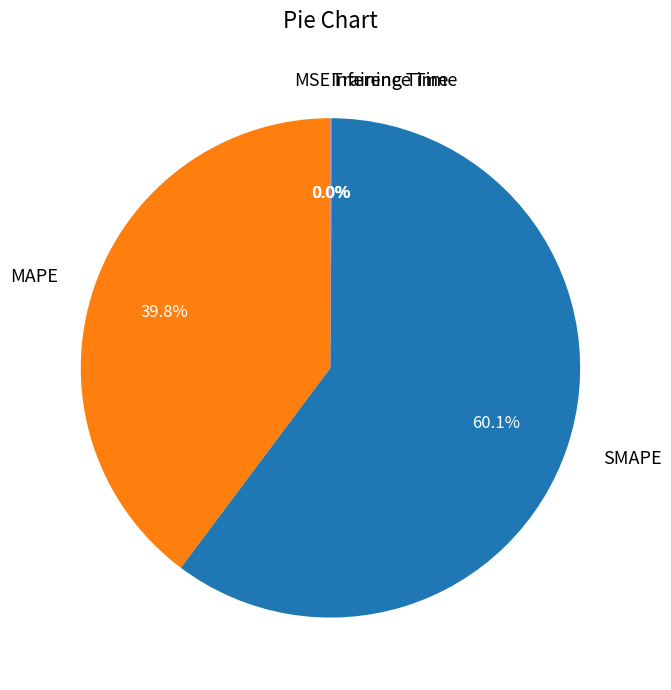

What percentage is the MAPE slice, to the nearest percent?

40%